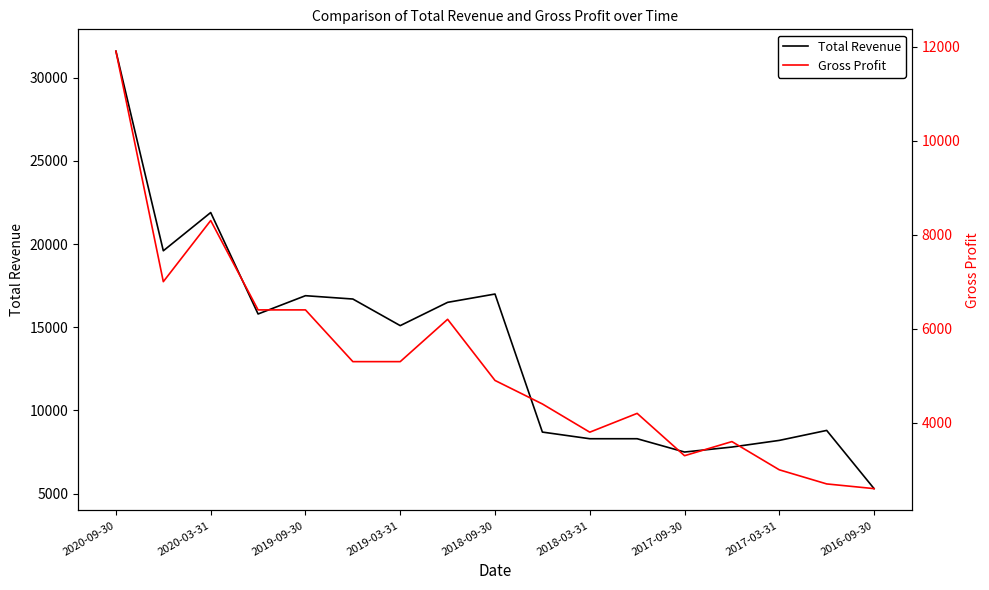

What is the label of the 17th point from the right?

2020-09-30